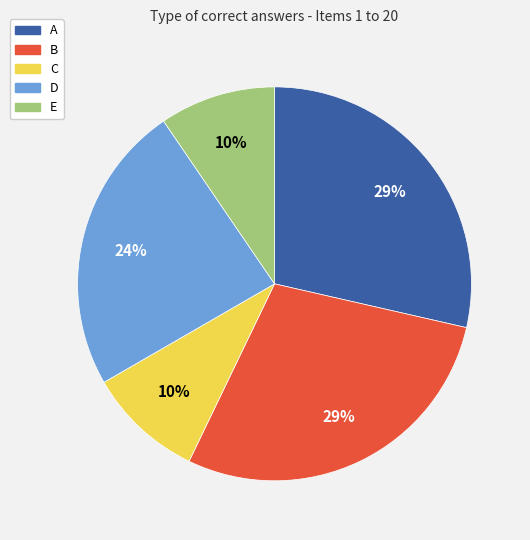

The E slice represents 3% of the pie. True or false?

False